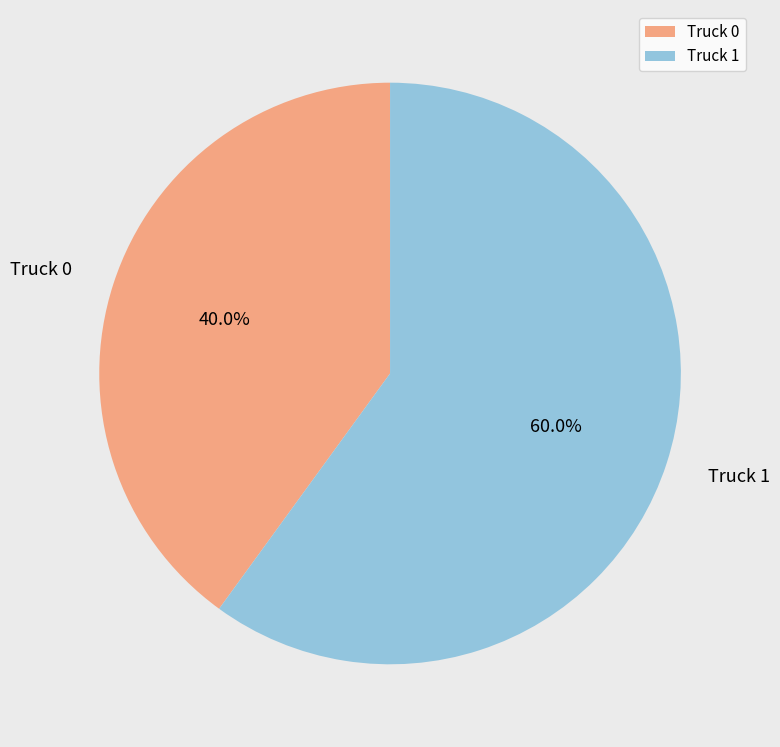

Is it true that Truck 1 is 46% of the pie?

False